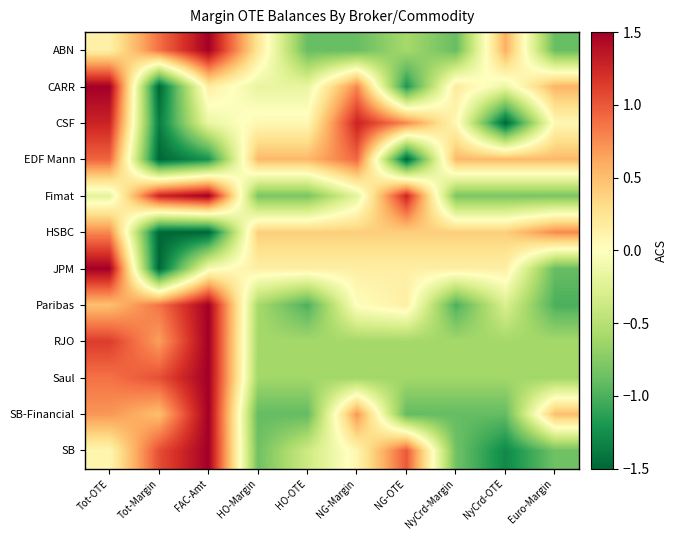

What is the spread (max minus min) of values at NyCrd-OTE?

2.1